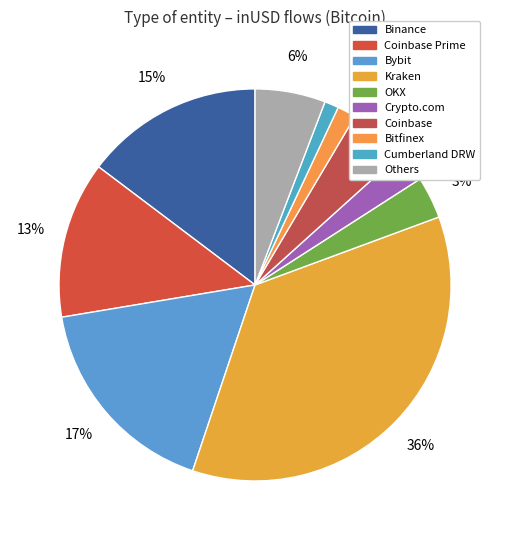

Count the number of slices in the pie.

10